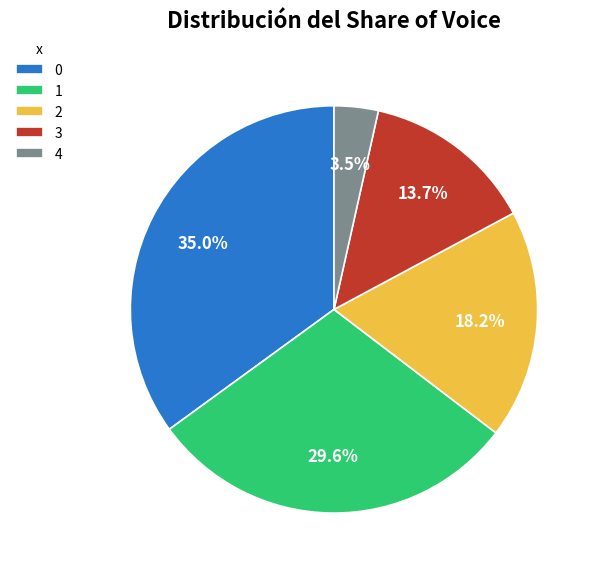

Approximately how many times larger is the value at 2 compared to 1?

0.6